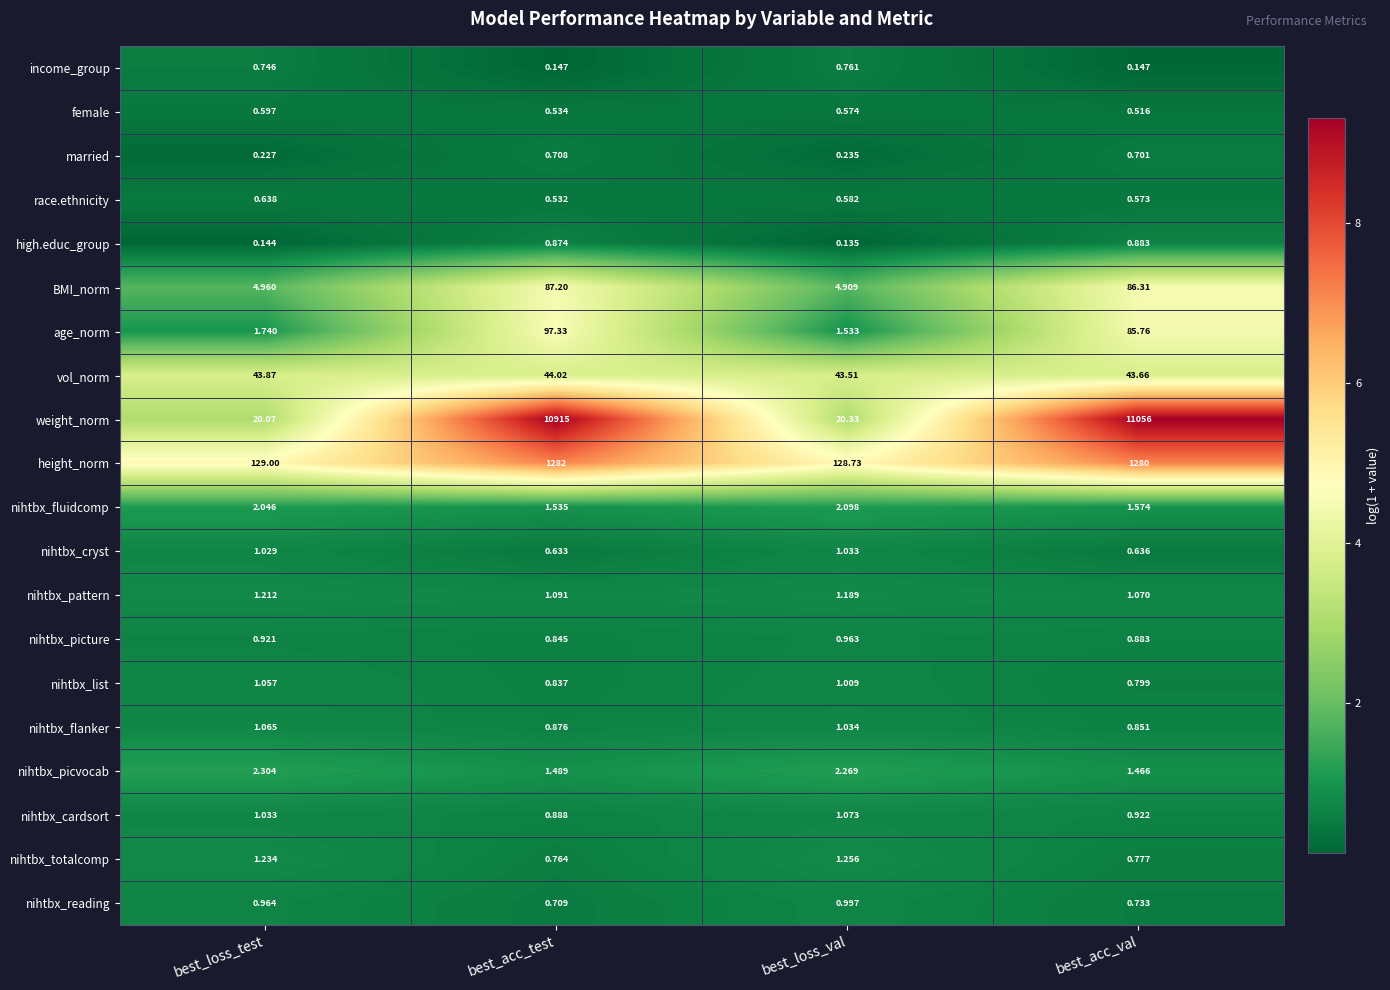

Rank the series by their maximum value, from lowest to highest.

female, race.ethnicity, married, income_group, high.educ_group, nihtbx_picture, nihtbx_reading, nihtbx_cryst, nihtbx_list, nihtbx_flanker, nihtbx_cardsort, nihtbx_pattern, nihtbx_totalcomp, nihtbx_fluidcomp, nihtbx_picvocab, vol_norm, BMI_norm, age_norm, height_norm, weight_norm